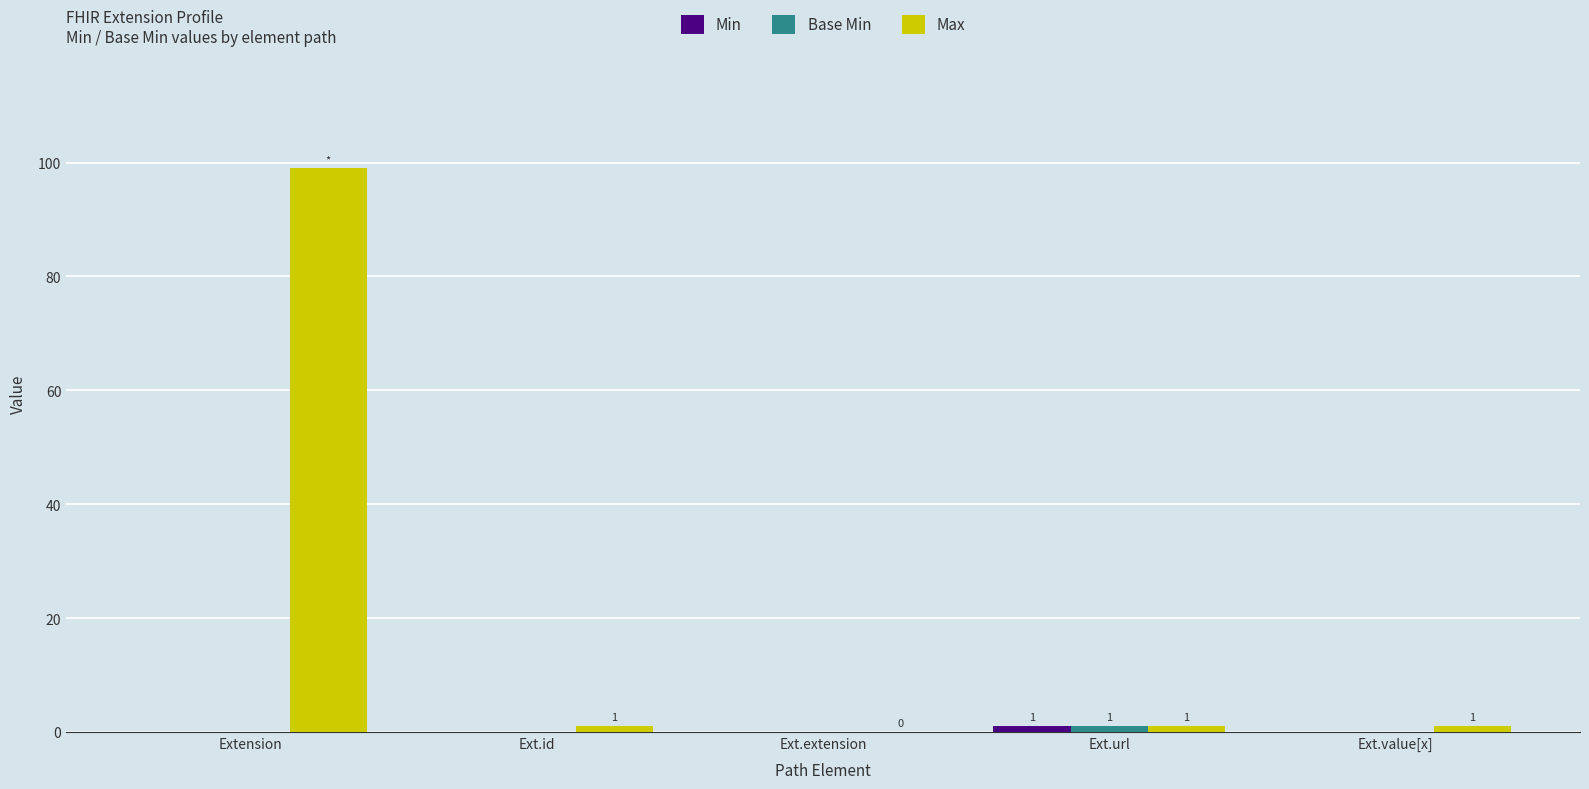

At which label does Max reach its peak?

Extension